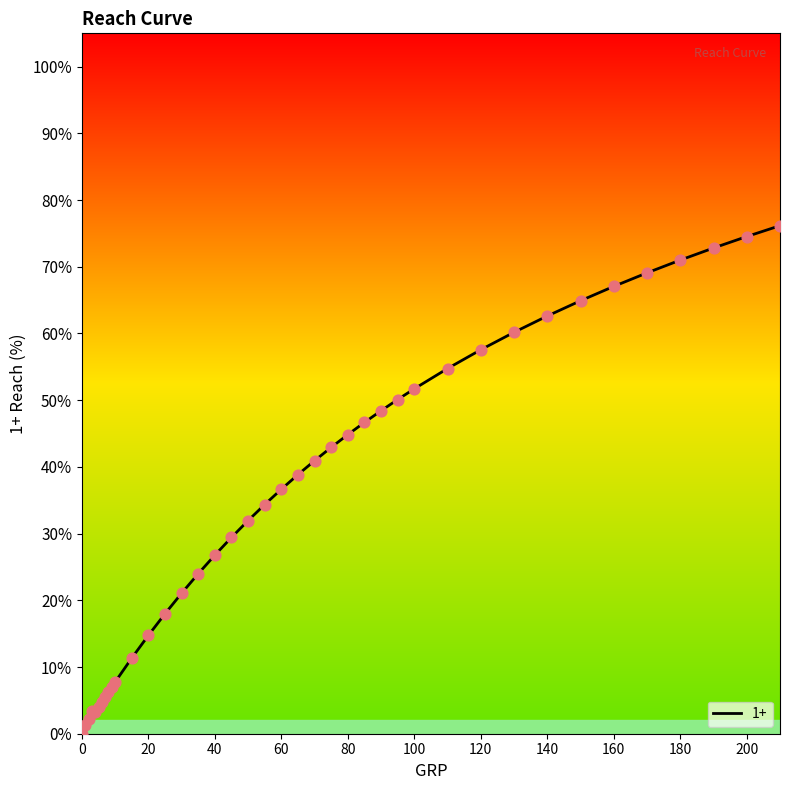

What is the maximum value shown in the chart?

76.2